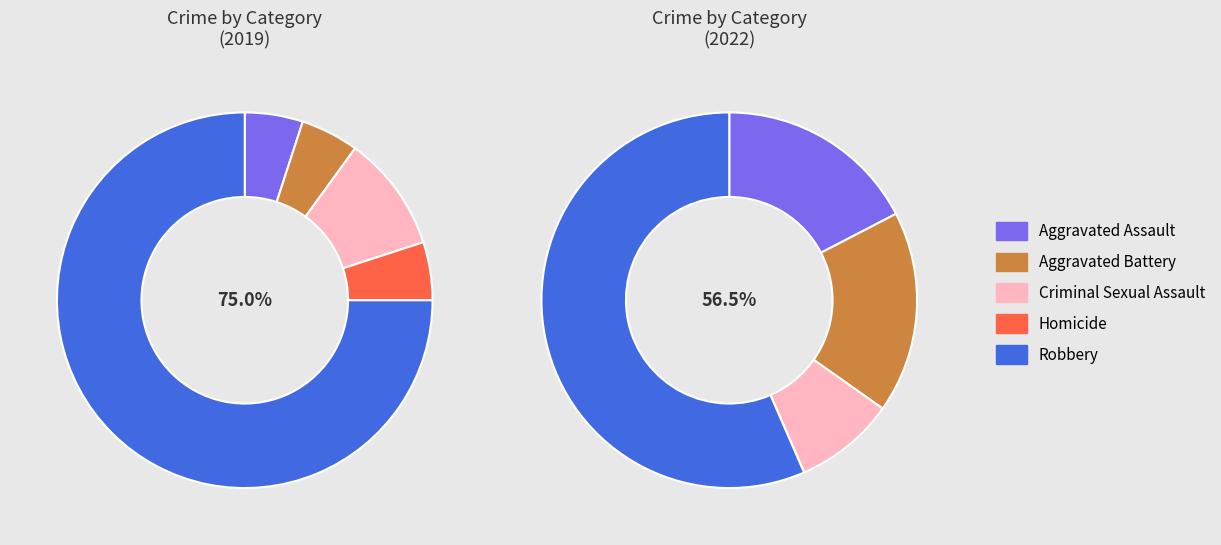

To the nearest percent, what is the average slice percentage?

20%